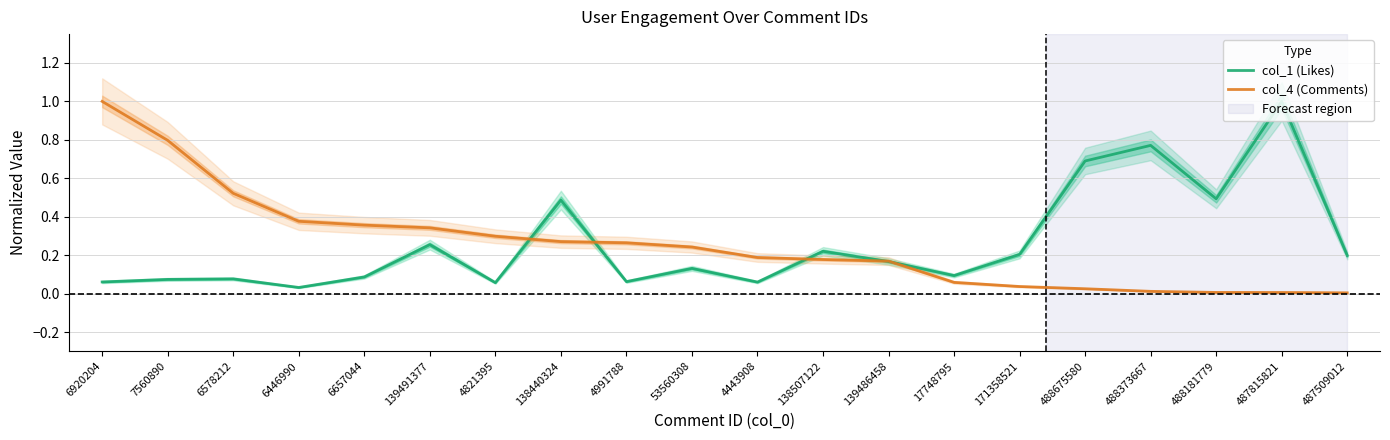

Is the value of col_1 (Likes) at 488181779 greater than the value of col_4 (Comments) at 17748795?

Yes